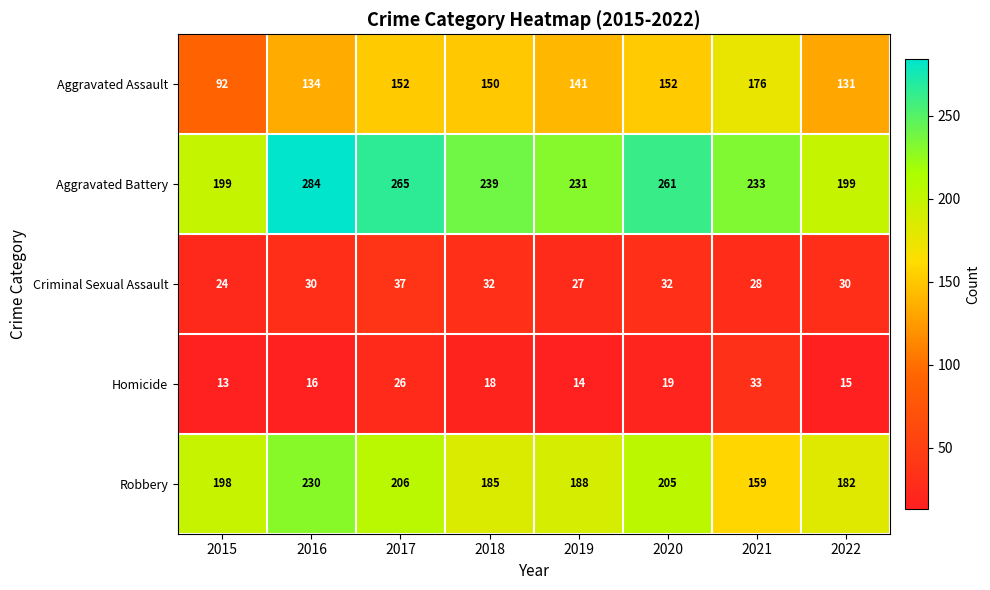

Where is Homicide nearest to the value 23?

2017